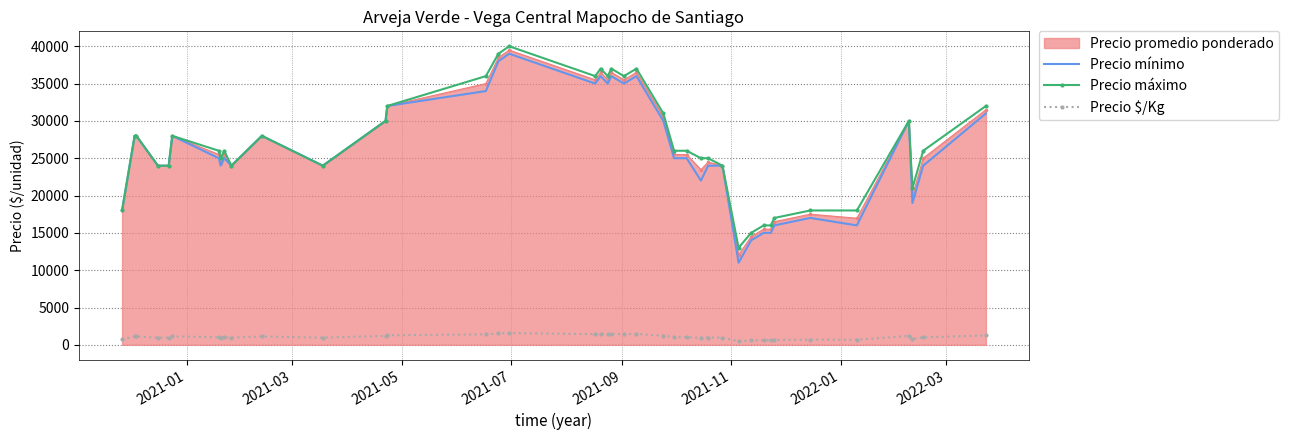

True or false: Precio mínimo and Precio $/Kg cross at least once.

False